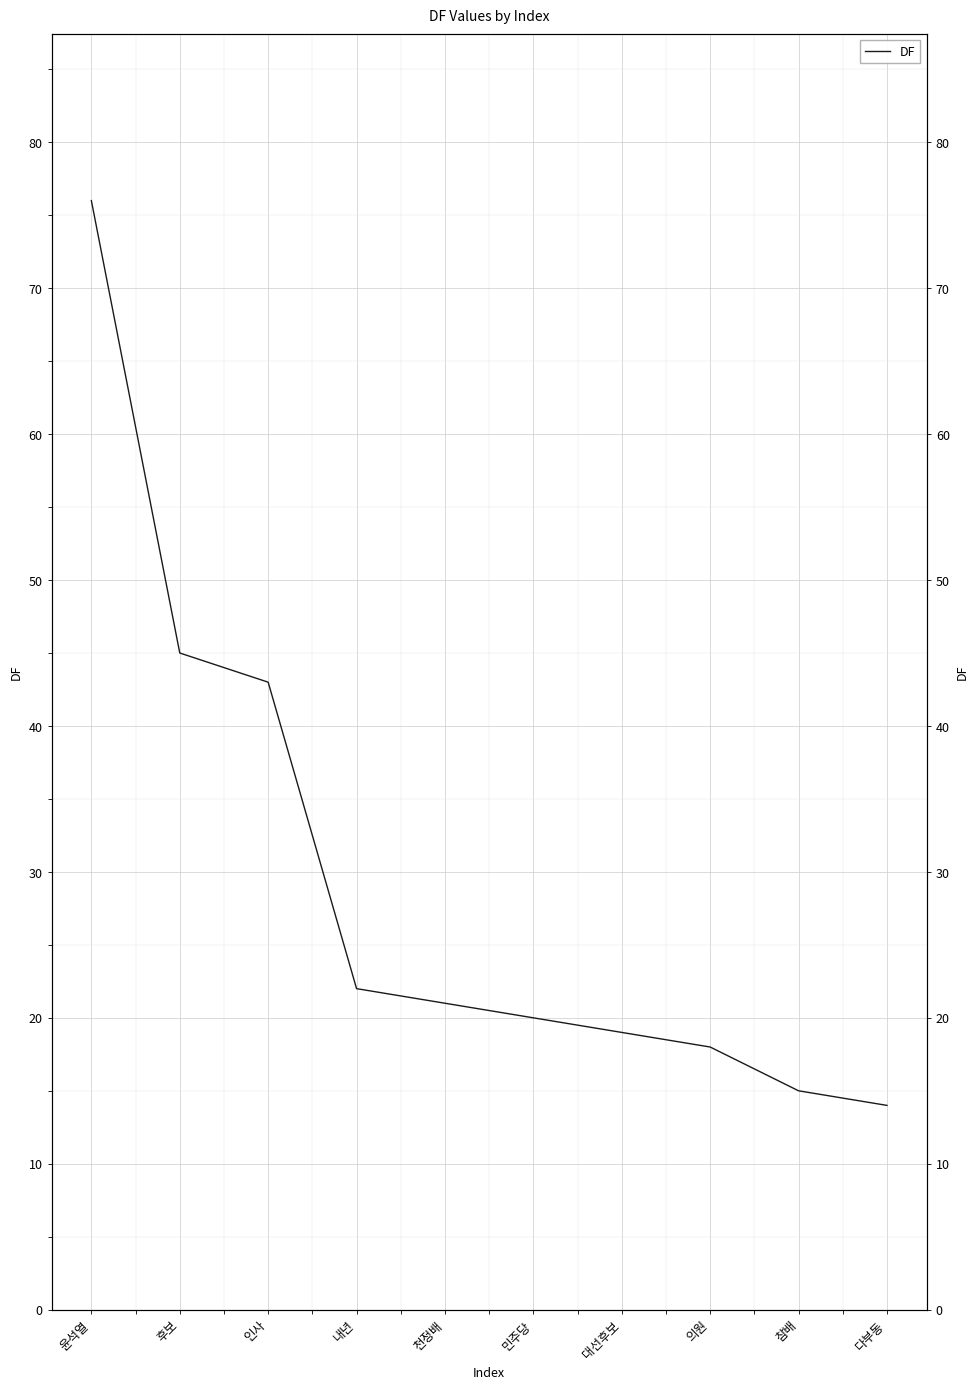

At which label is the value closest to 45?

후보